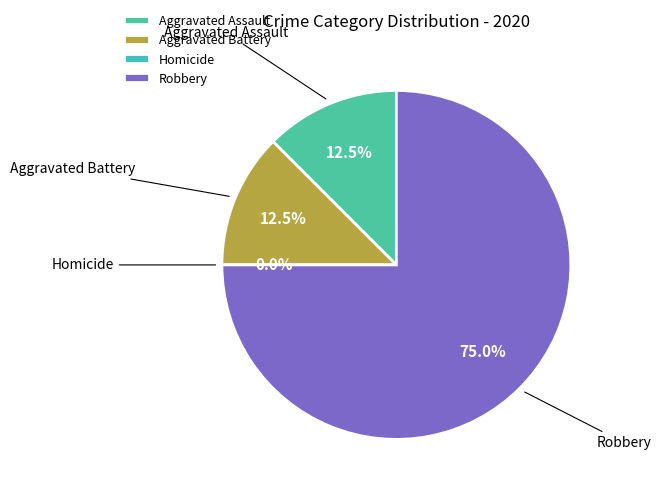

The Aggravated Battery slice represents 19% of the pie. True or false?

False